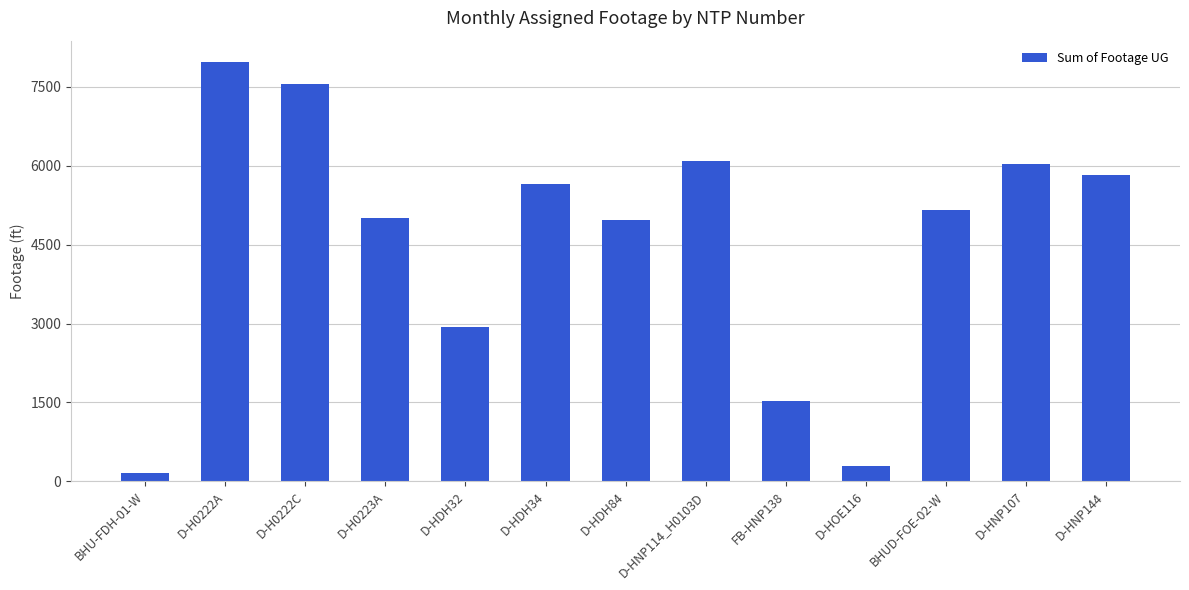

Approximately how many times larger is the value at D-HNP144 compared to D-HNP107?

1.0